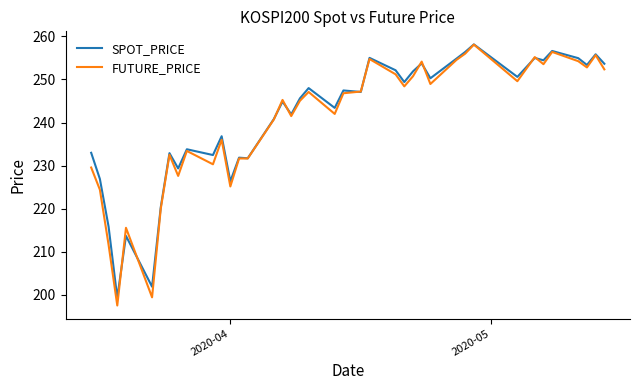

True or false: FUTURE_PRICE has more than 1 interior local peaks.

True